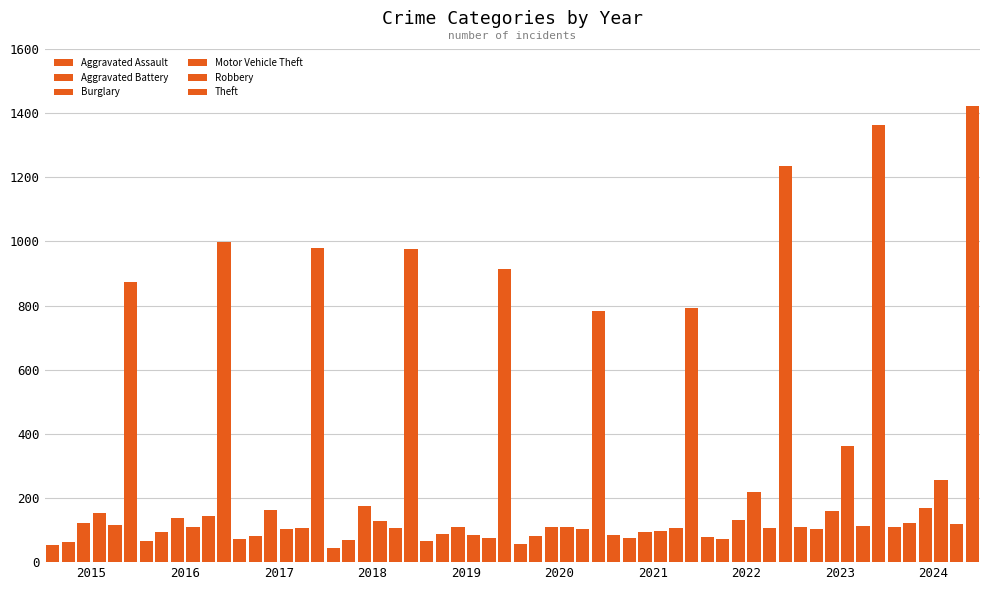

What is the value of the Theft bar at the 6th from the left?

782